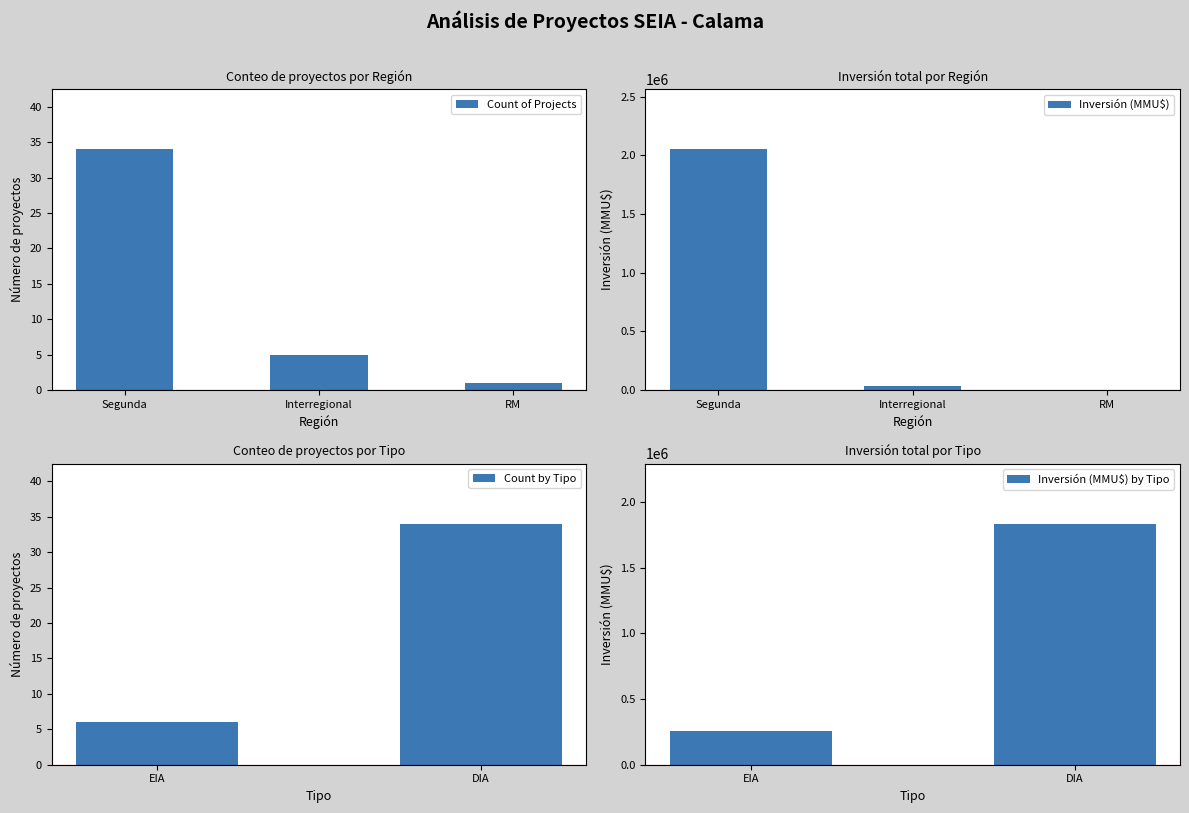

Where is Count of Projects nearest to the value 17?

Interregional